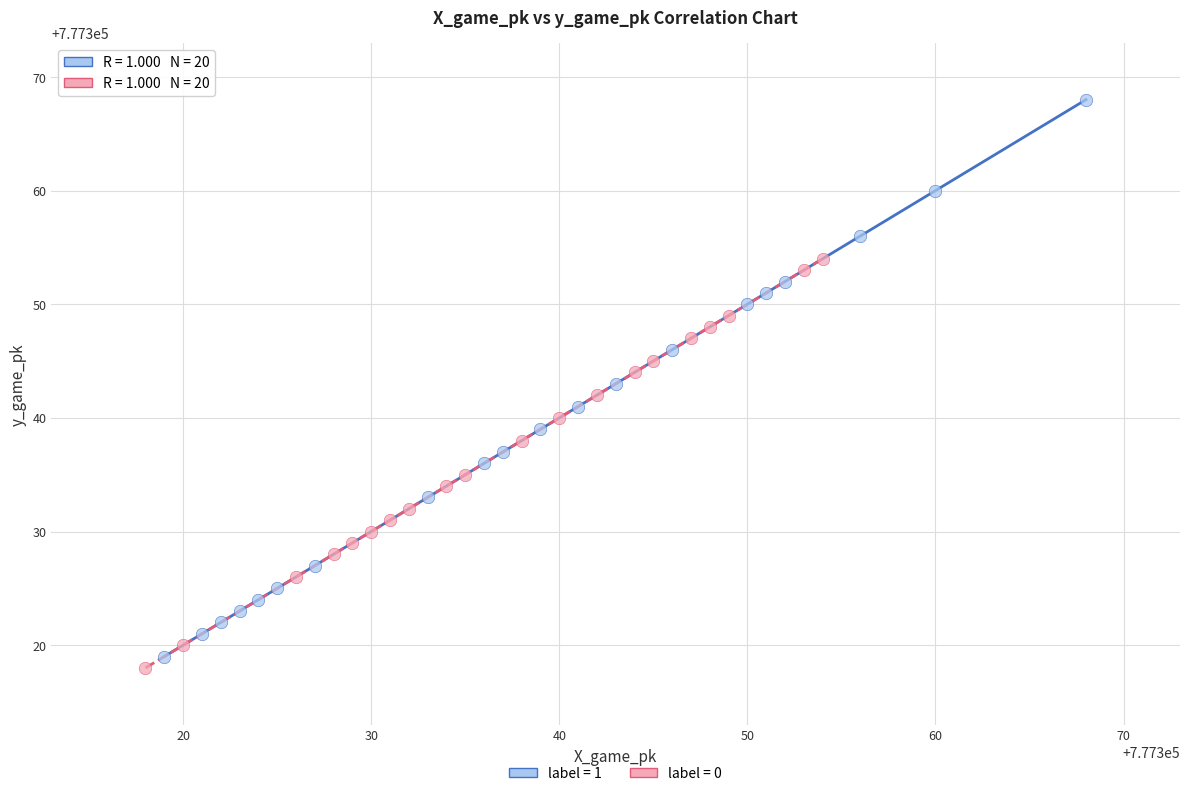

Which series reaches the maximum Y coordinate?

label = 1